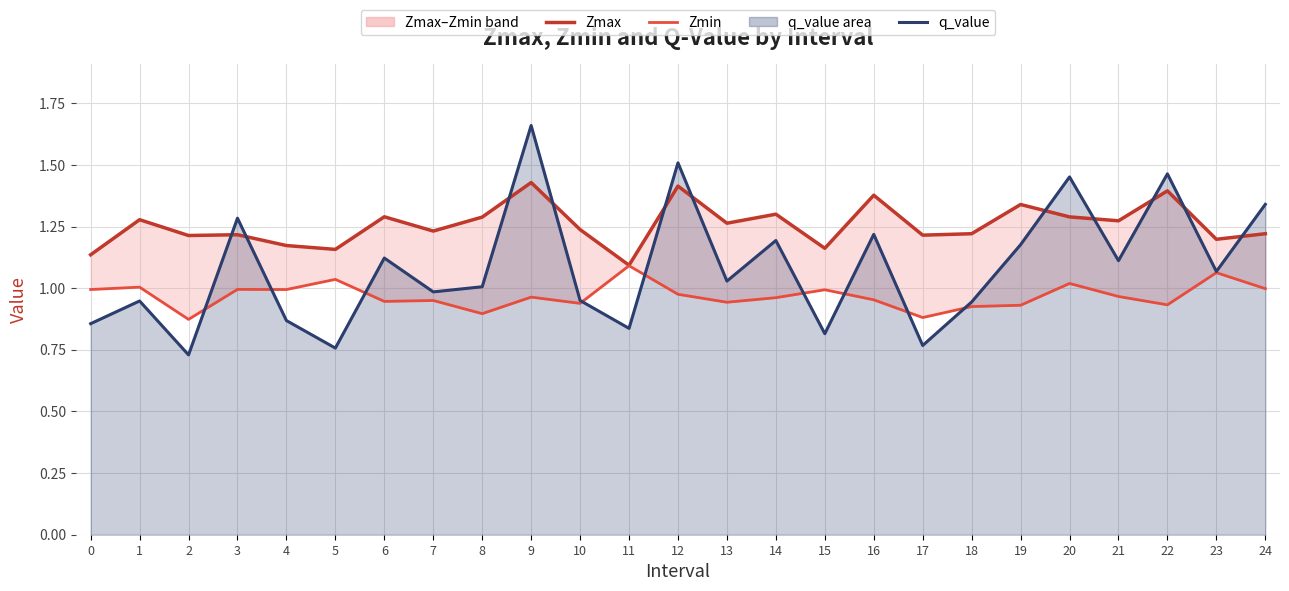

Where is the first local maximum for Zmin?

1